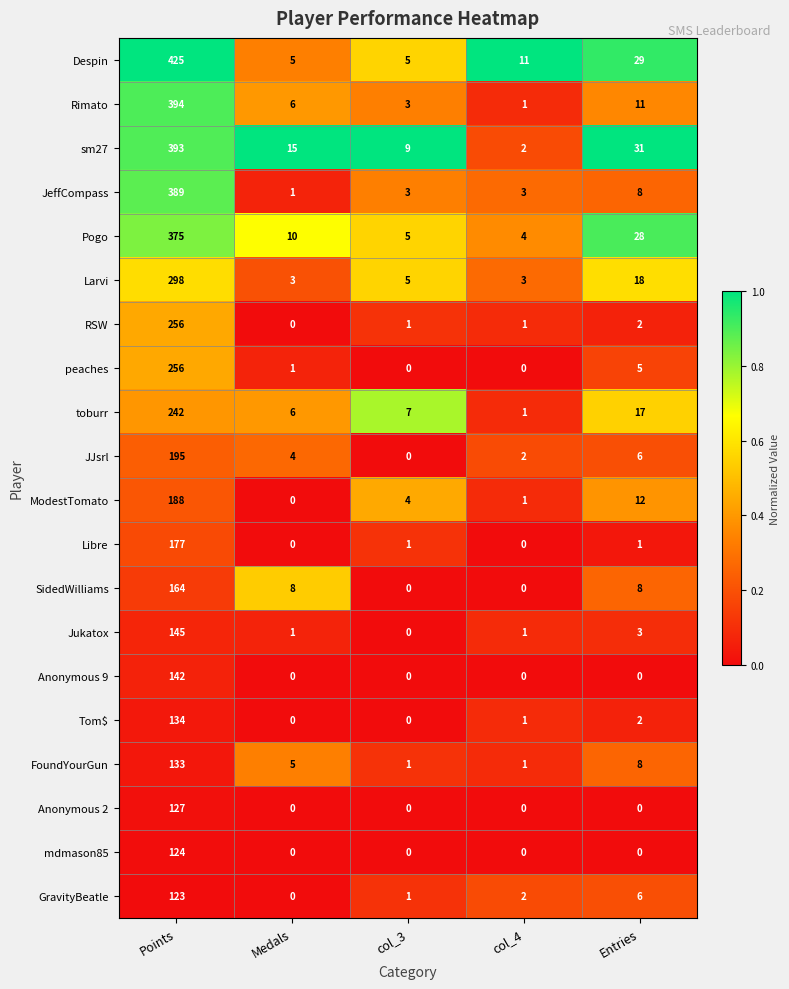

List the labels in order of JJsrl value, largest first.

Points, Entries, Medals, col_4, col_3